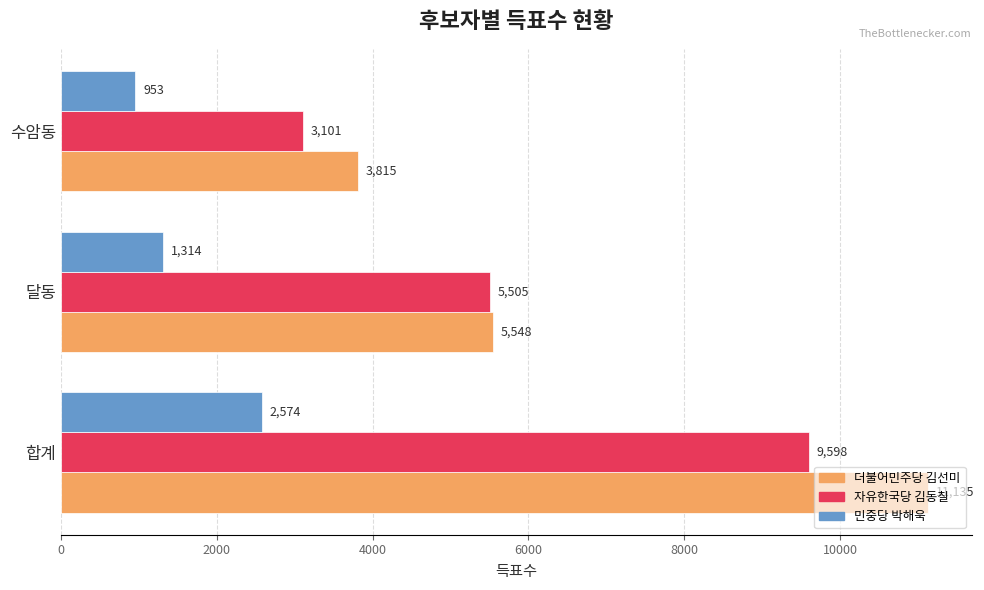

At which category is the sum across all series the highest?

합계